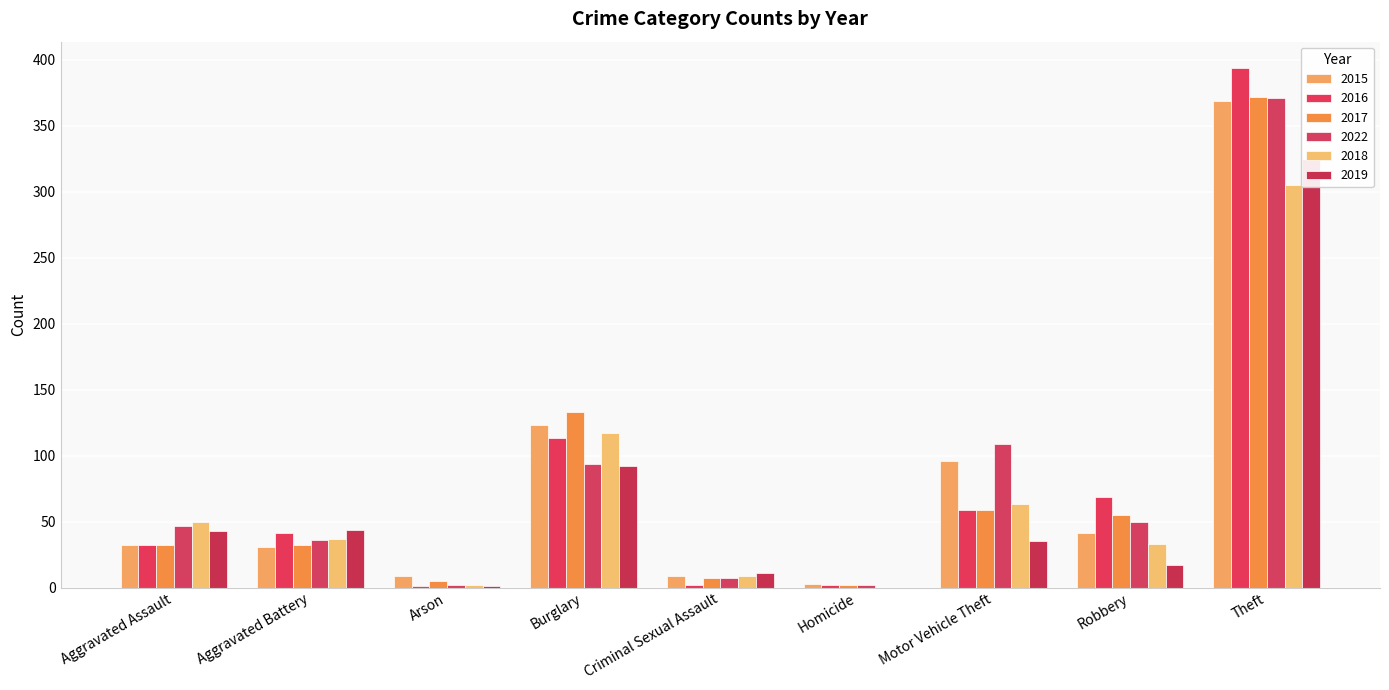

What is the label of the 1st bar from the right?

Theft